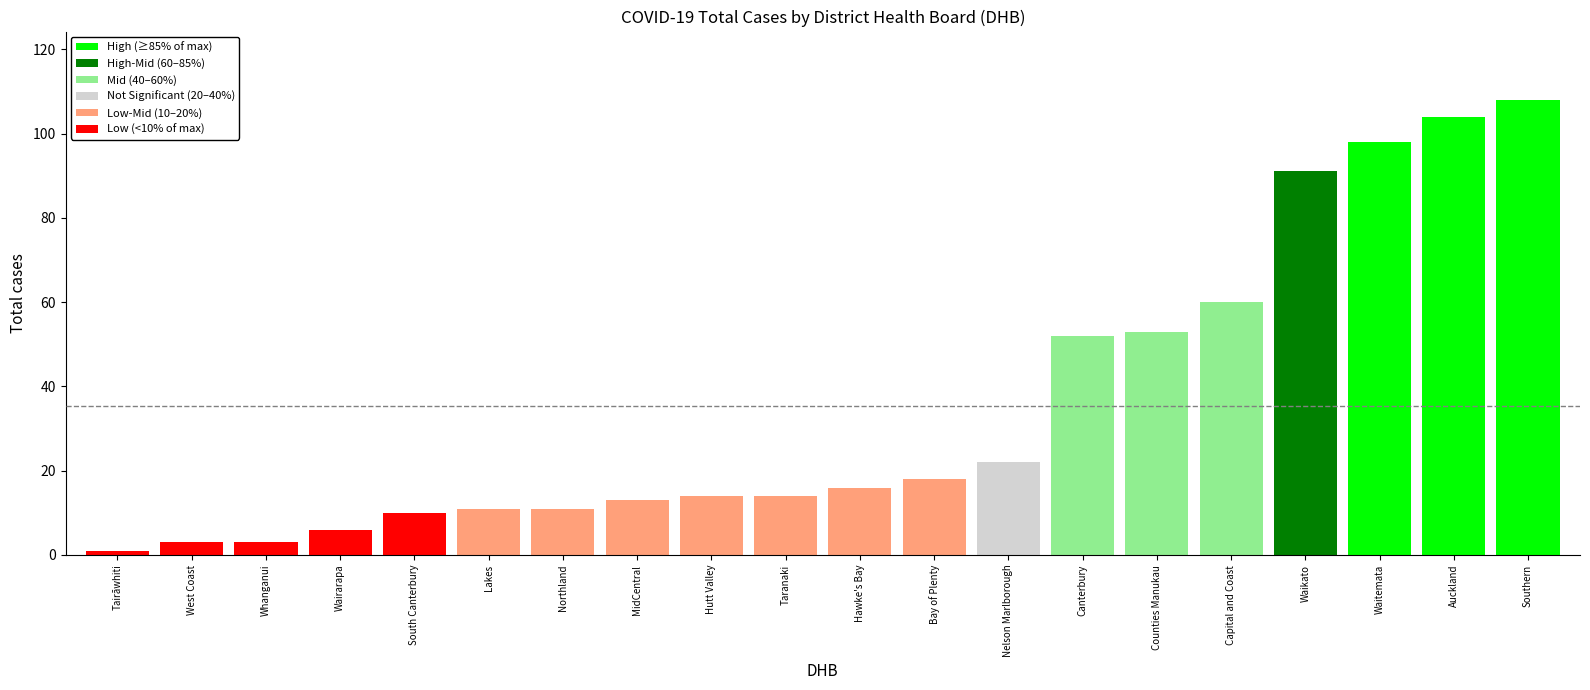

Which label corresponds to the largest value in the chart?

Southern